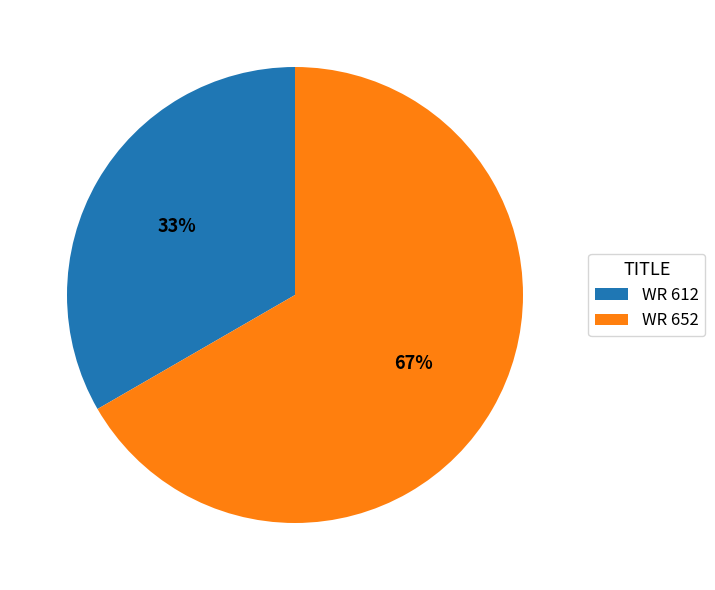

To the nearest percent, what is the combined percentage of WR 612 and WR 652?

100%